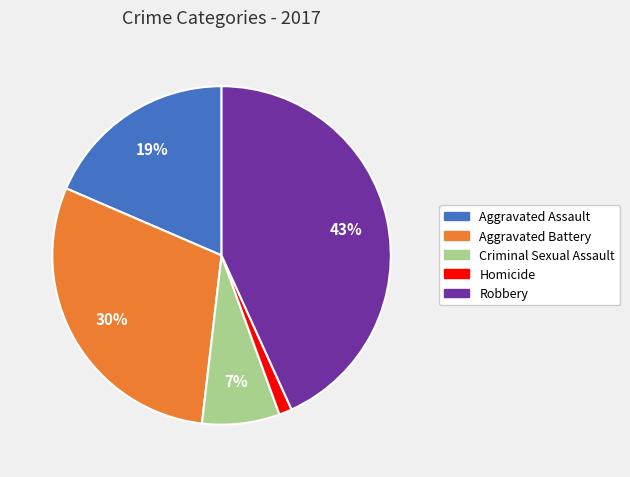

Does any single category account for the majority?

No